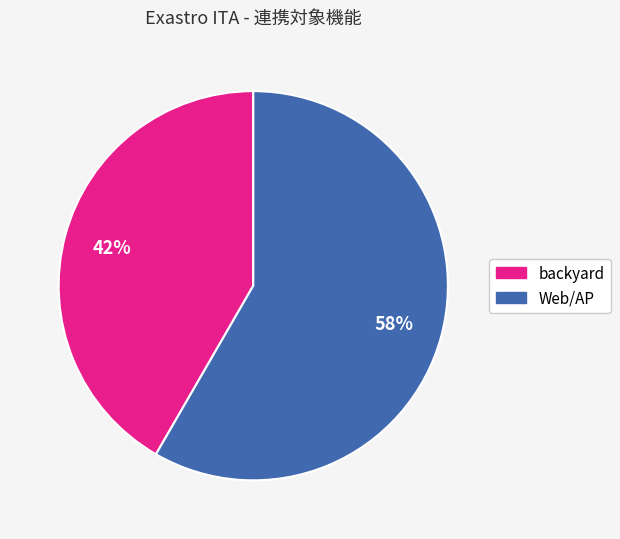

Combined, do Web/AP and backyard account for over 50%?

Yes